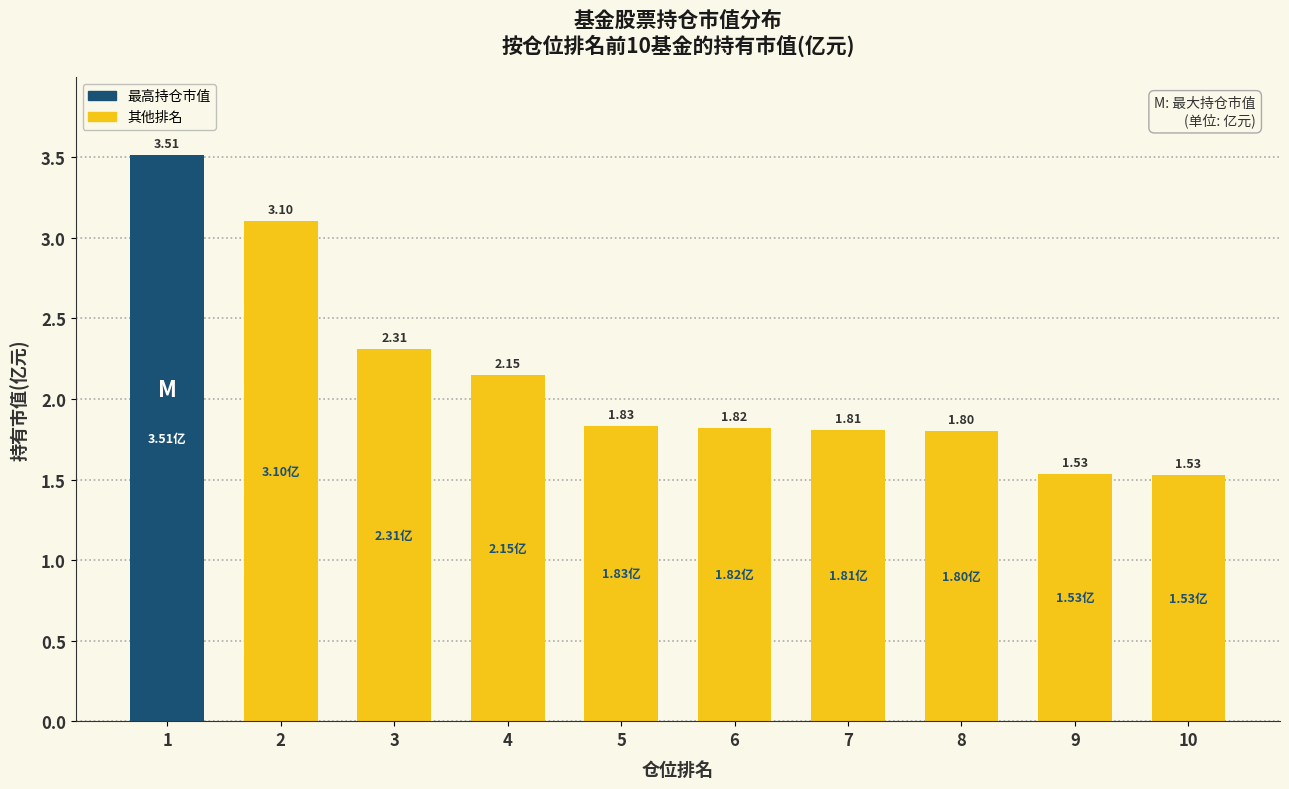

What is the difference between the maximum and second lowest values?

2.0